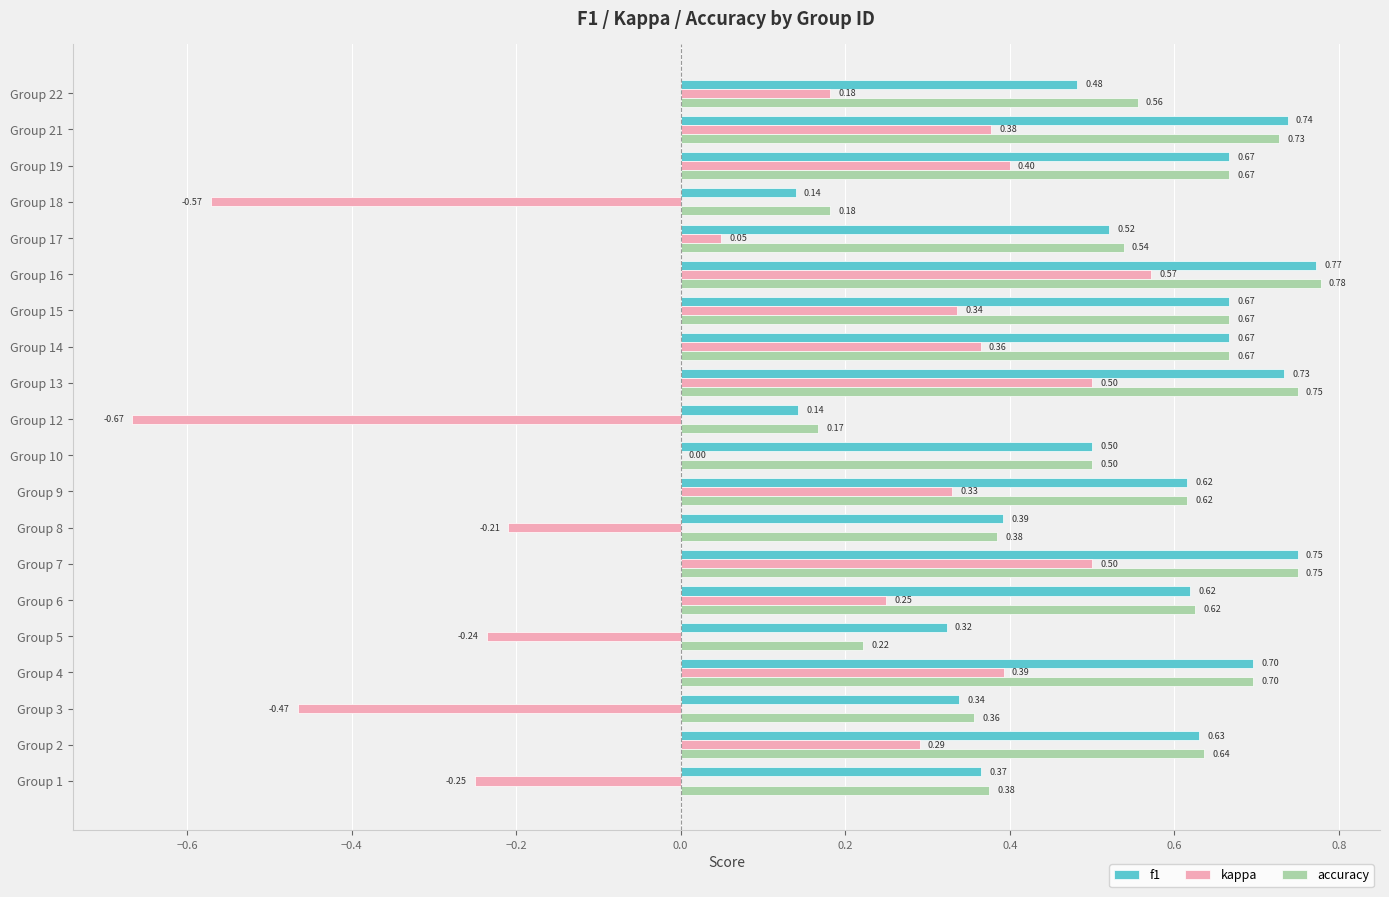

Which series has the largest total across all categories?

accuracy